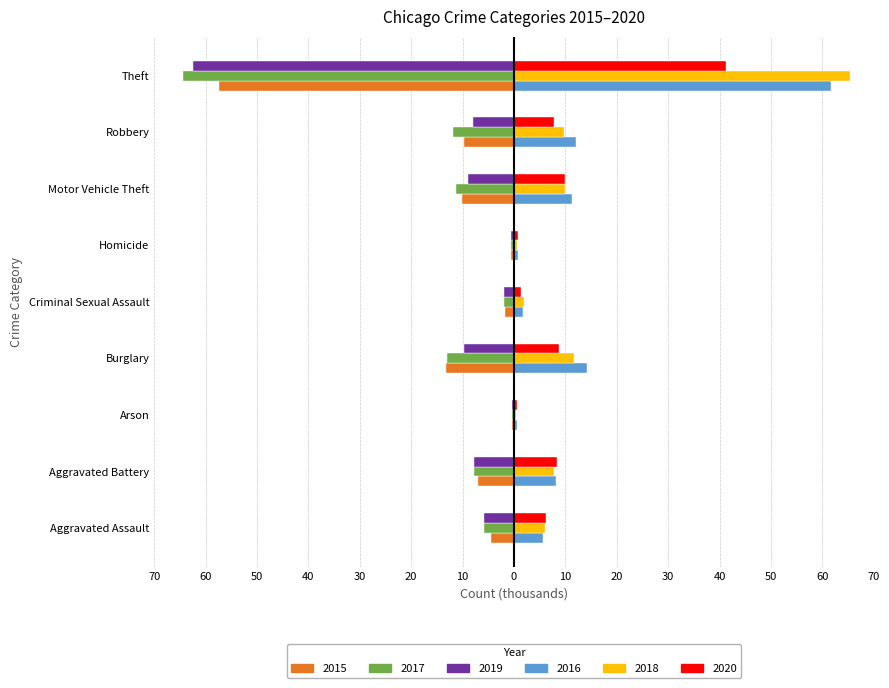

Which label corresponds to the largest value in the chart?

Theft